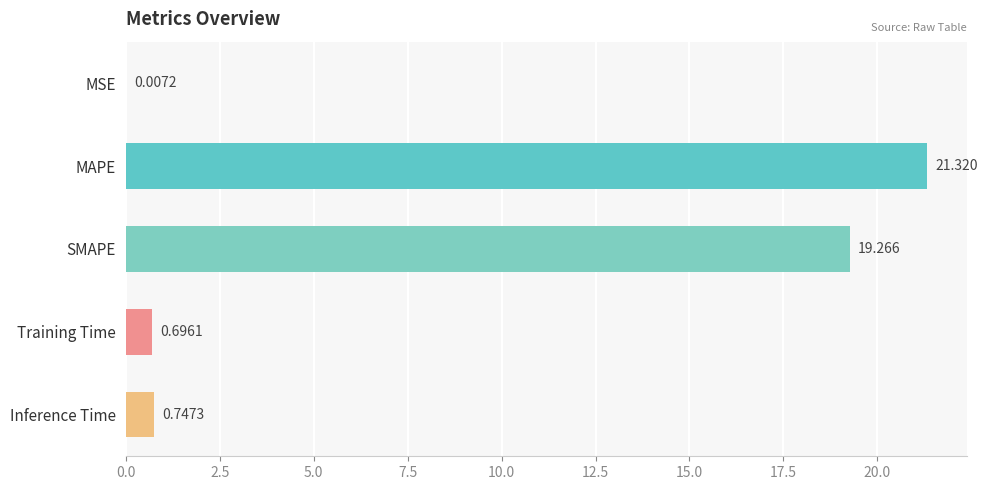

What is the maximum value shown in the chart?

21.3